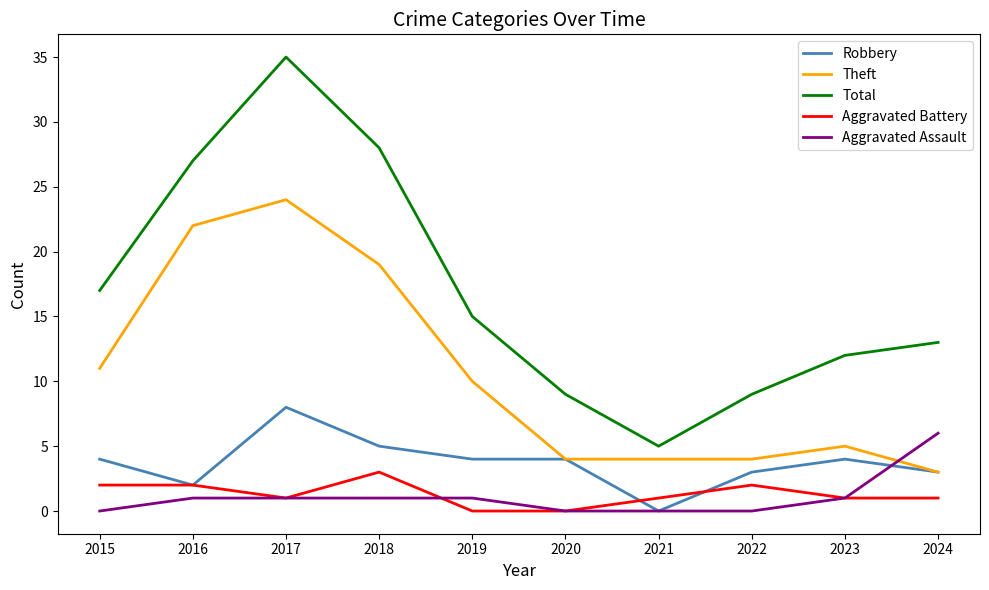

True or false: Total and Theft intersect in this chart.

False